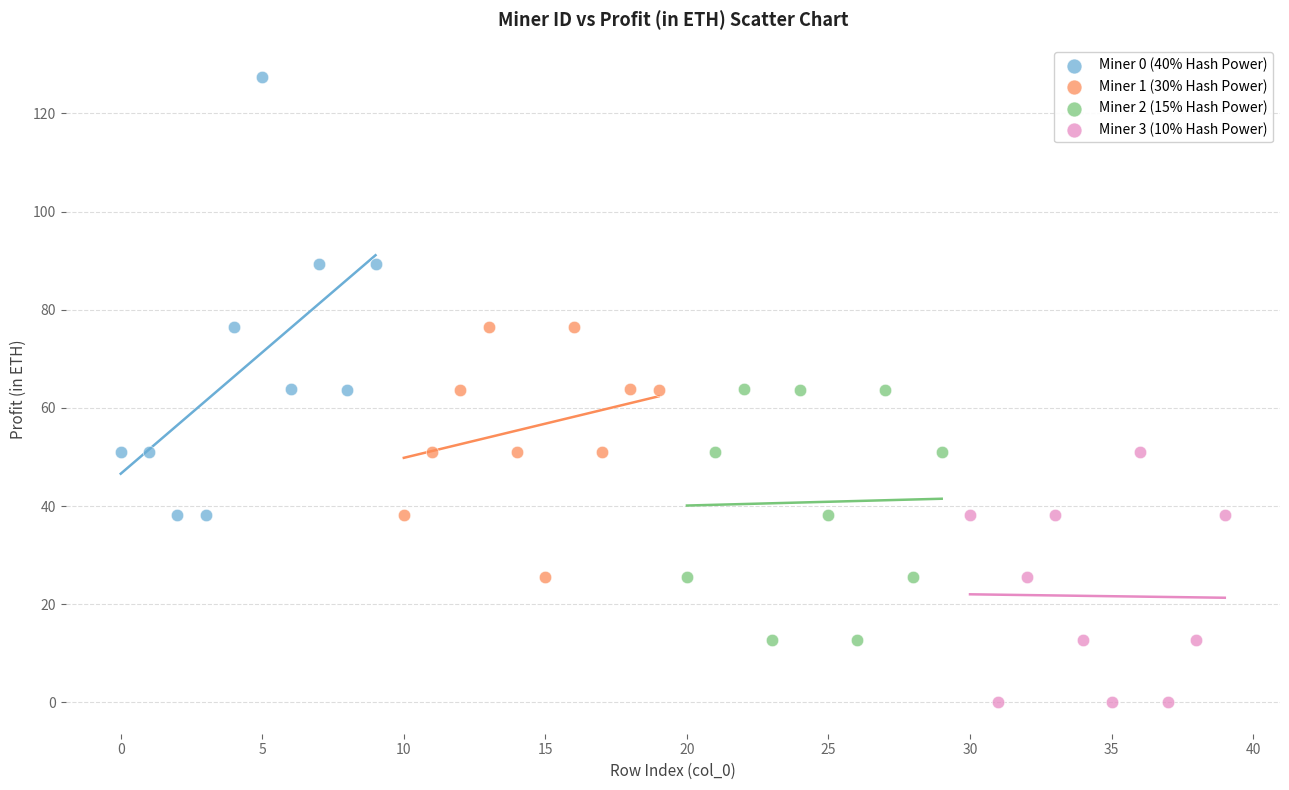

What are all the series names shown in the legend?

Miner 0 (40% Hash Power), Miner 1 (30% Hash Power), Miner 2 (15% Hash Power), Miner 3 (10% Hash Power)